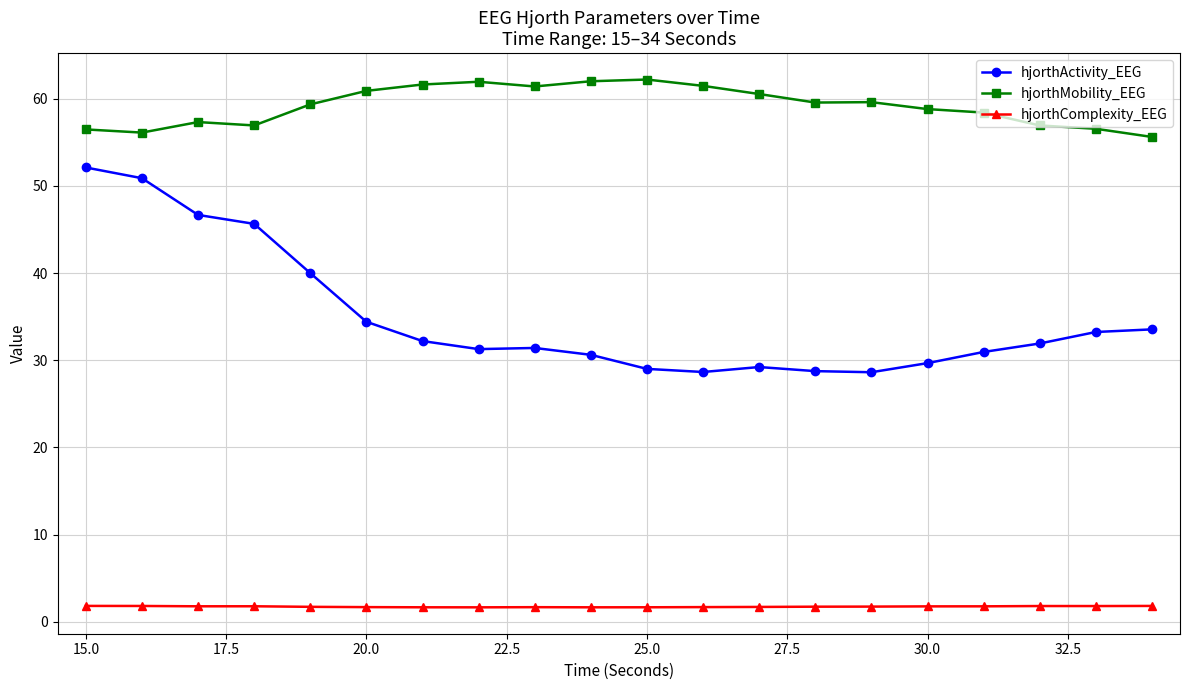

True or false: hjorthActivity_EEG has more than 0 points higher than both neighbors.

True